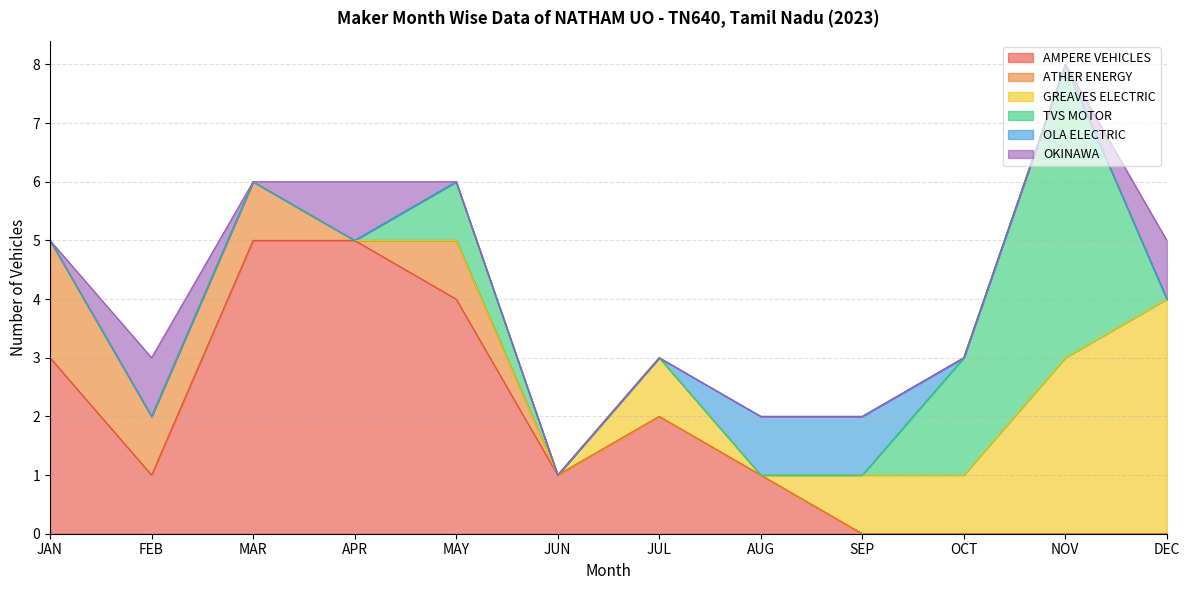

What is the sum of the GREAVES ELECTRIC values at MAR and JUL?

1